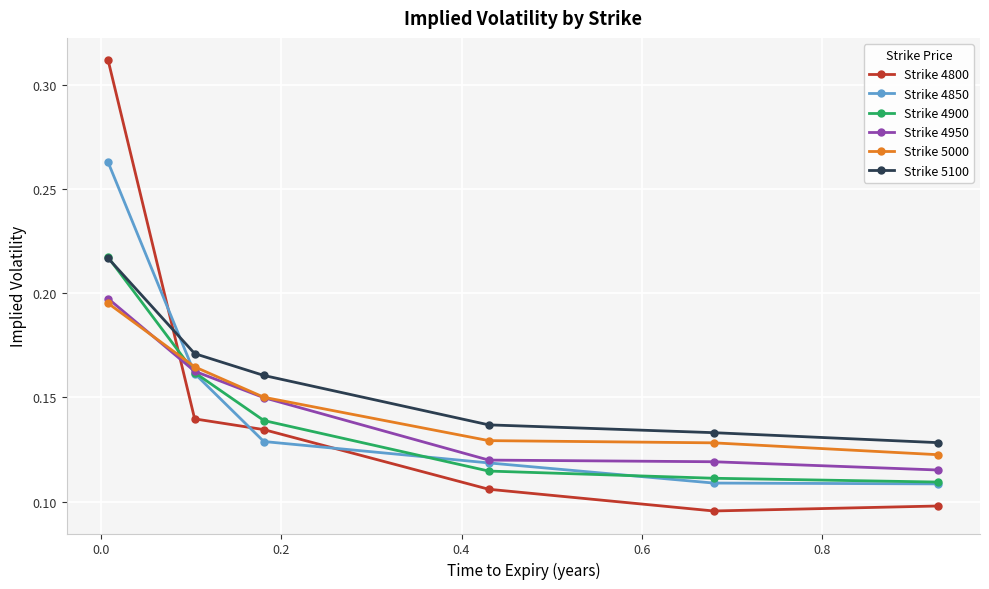

At how many categories does at least one series exceed 0?

6